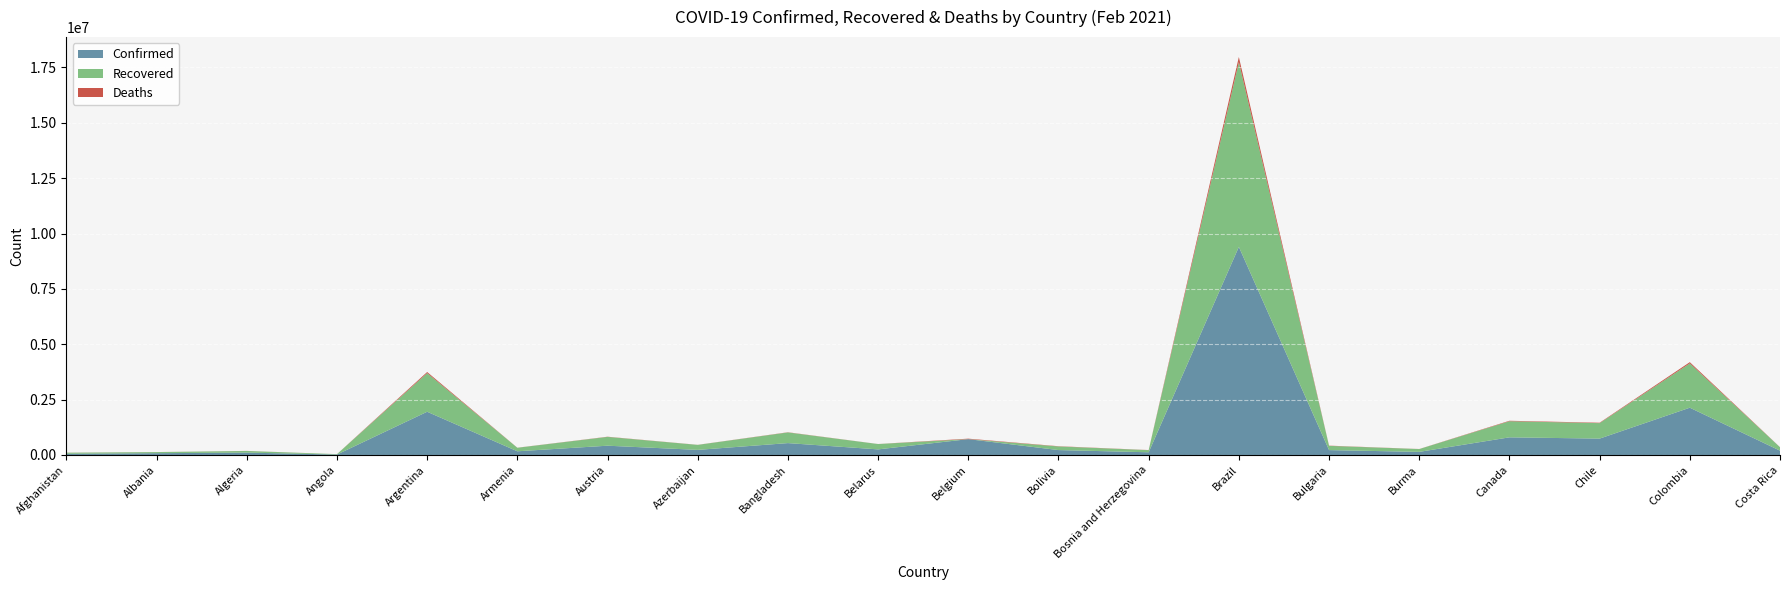

Reading right to left, extract all data points from this chart.

Confirmed: Costa Rica=195992	Colombia=2135412	Chile=740237	Canada=797347	Burma=141104	Bulgaria=221266	Brazil=9396293	Bosnia and Herzegovina=122828	Bolivia=222447	Belgium=716395	Belarus=253413	Bangladesh=537030	Azerbaijan=230951	Austria=419801	Armenia=167568	Argentina=1952744	Angola=19937	Algeria=108116	Albania=81993	Afghanistan=55231
Recovered: Costa Rica=155581	Colombia=2001135	Chile=698248	Canada=727676	Burma=126869	Bulgaria=191552	Brazil=8344166	Bosnia and Herzegovina=96096	Bolivia=163338	Belgium=0	Belarus=241150	Bangladesh=481917	Azerbaijan=226059	Austria=397910	Armenia=159045	Argentina=1745208	Angola=18335	Algeria=73940	Albania=49543	Afghanistan=47995
Deaths: Costa Rica=2662	Colombia=55131	Chile=18731	Canada=20467	Burma=3163	Bulgaria=9218	Brazil=228795	Bosnia and Herzegovina=4745	Bolivia=10571	Belgium=21216	Belarus=1755	Bangladesh=8175	Azerbaijan=3172	Austria=7936	Armenia=3107	Argentina=48539	Angola=470	Algeria=2900	Albania=1418	Afghanistan=2407